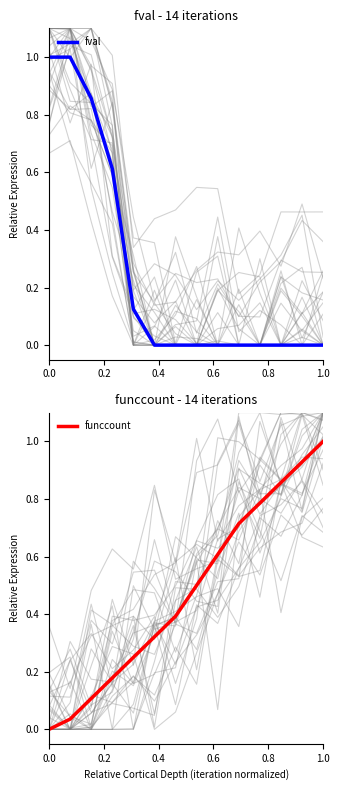

How many times do funccount and fval cross each other?

1